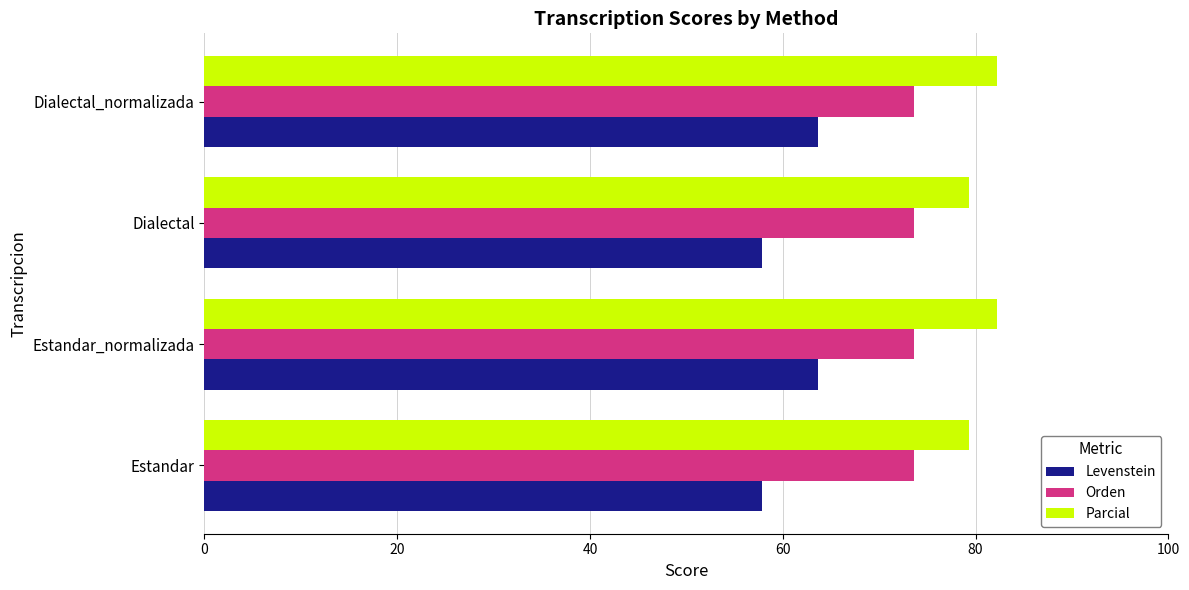

What is the smallest value displayed?

57.8